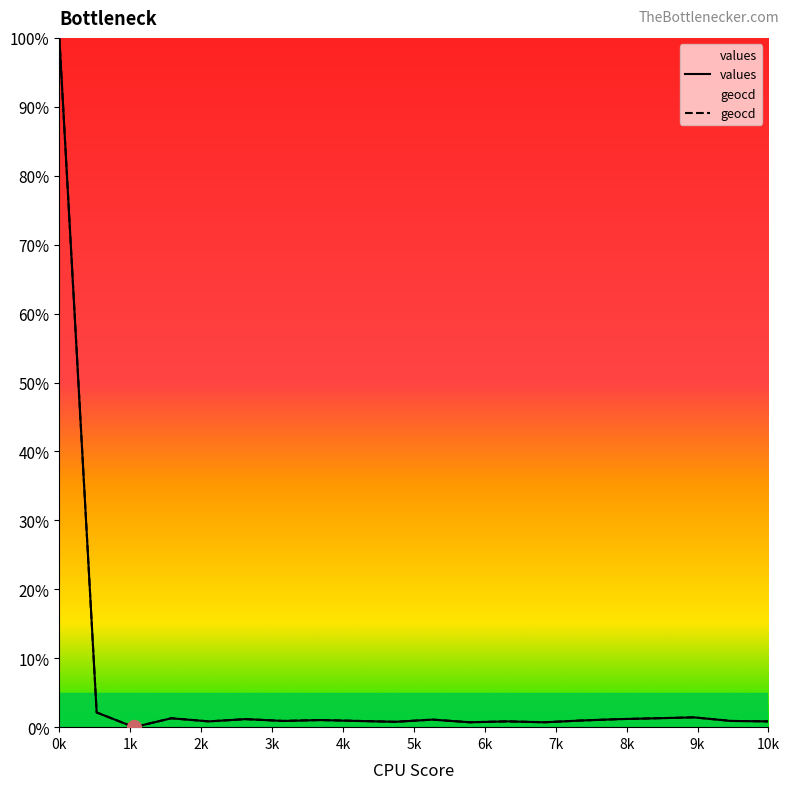

How many series are shown in this chart?

2